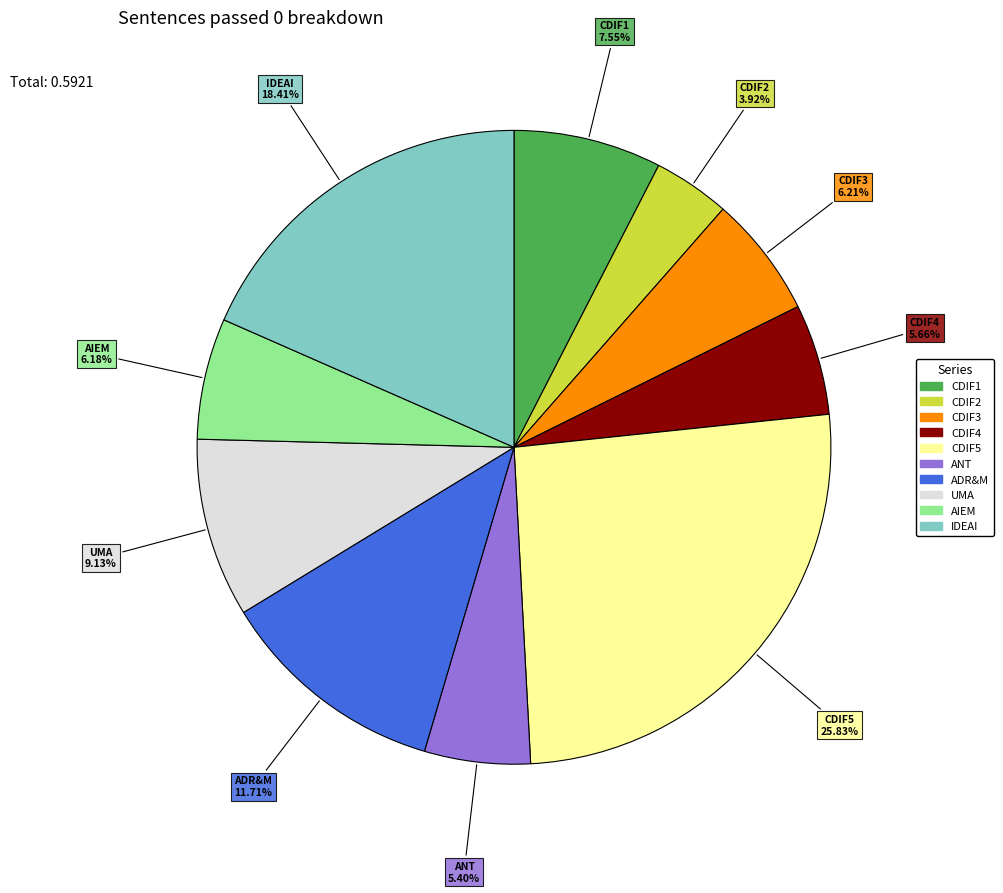

To the nearest percent, what portion does CDIF5 represent?

26%